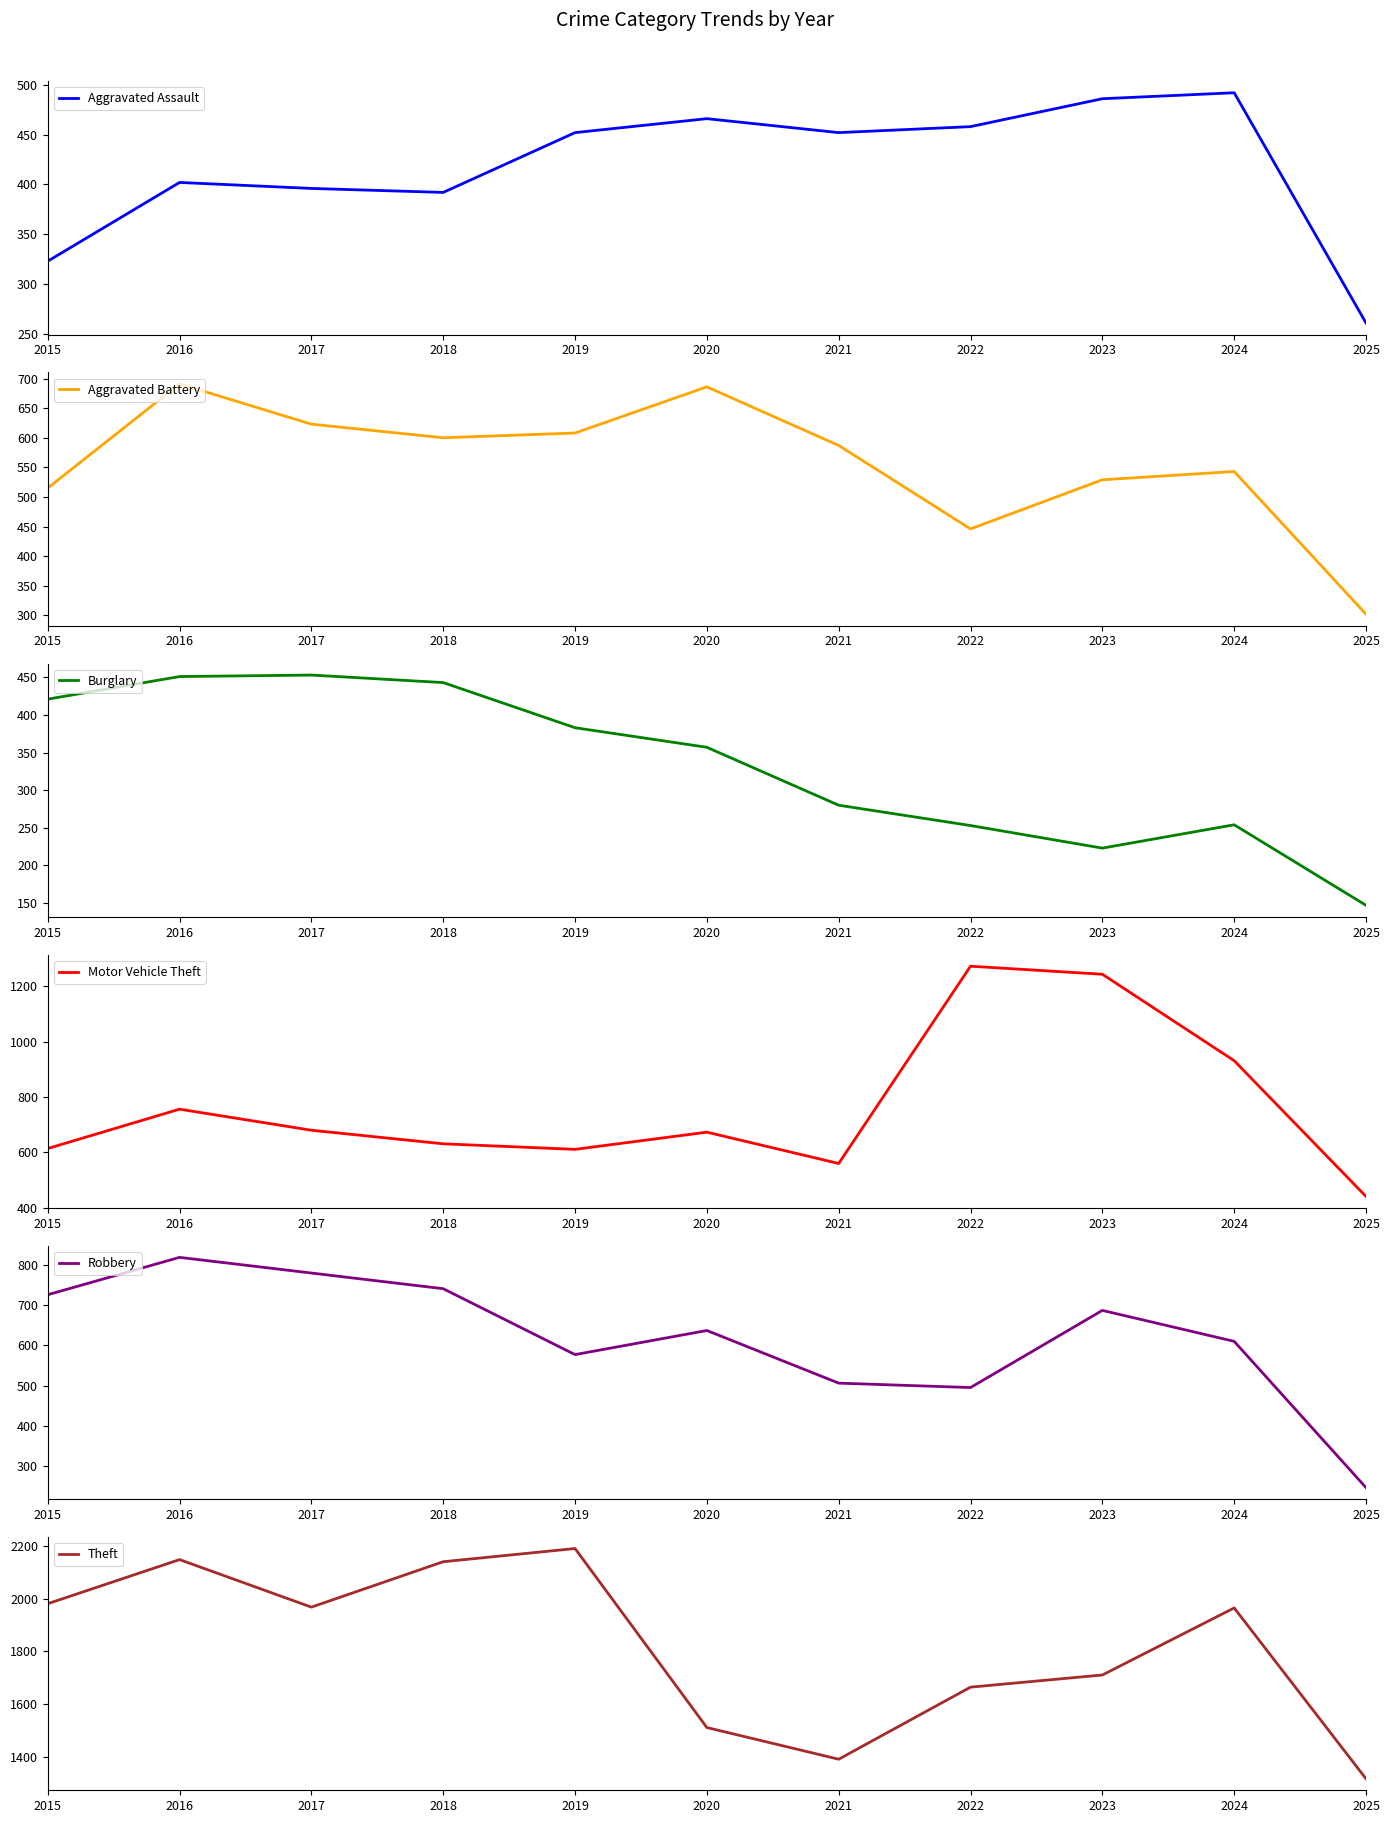

What is the value of the Motor Vehicle Theft point at the 2nd from the left?

756